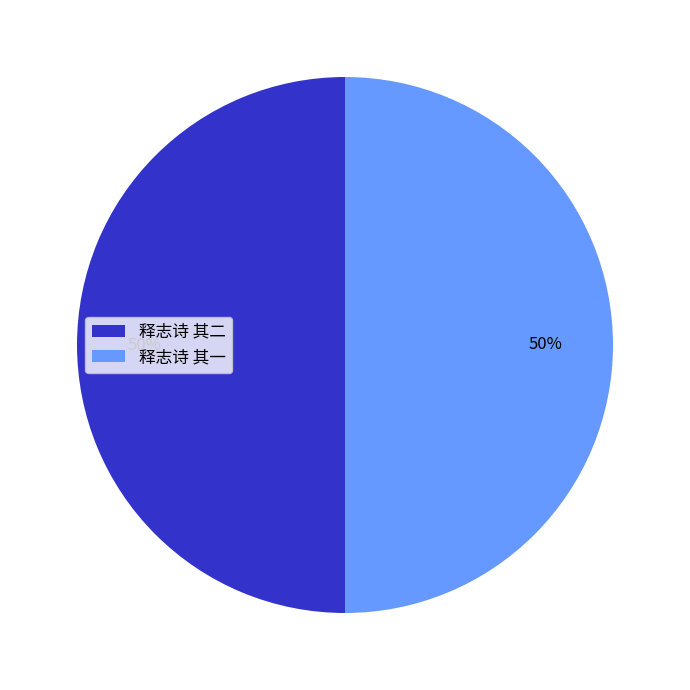

Is it true that 释志诗 其二 is 63% of the pie?

False